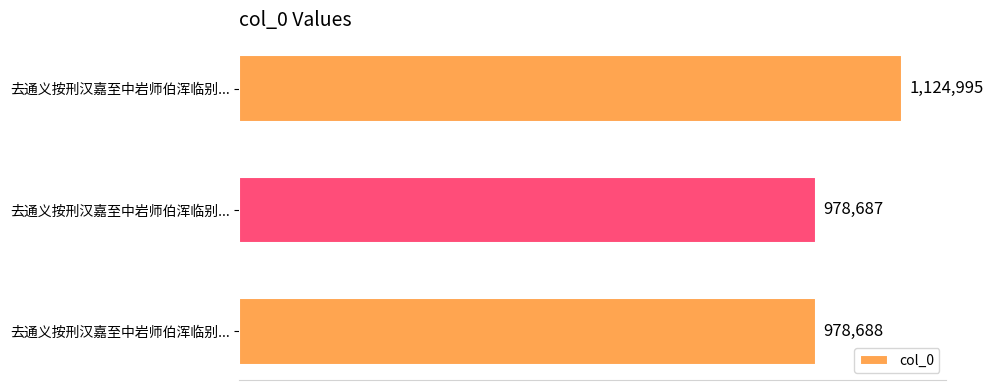

Does the chart contain any negative values?

No